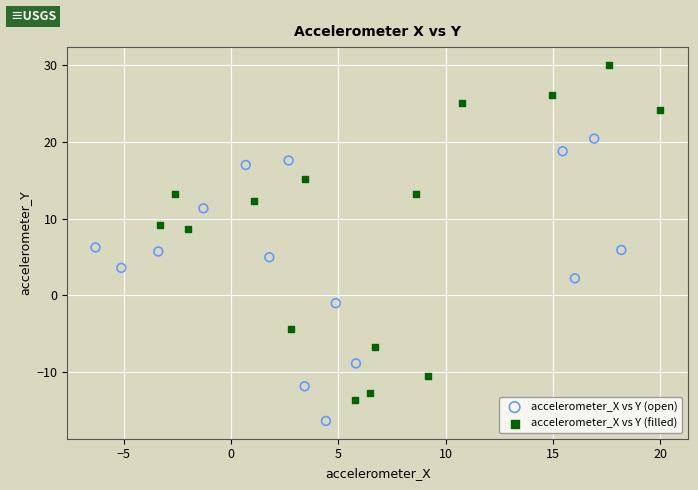

Which series contains the lowest Y value?

accelerometer_X vs Y (open)